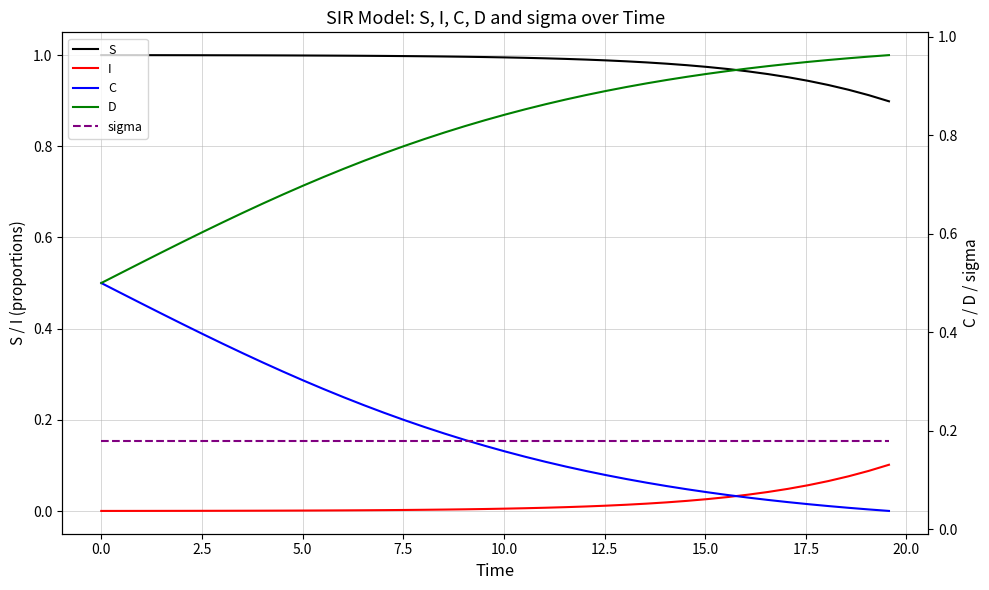

True or false: S and I cross at least once.

False